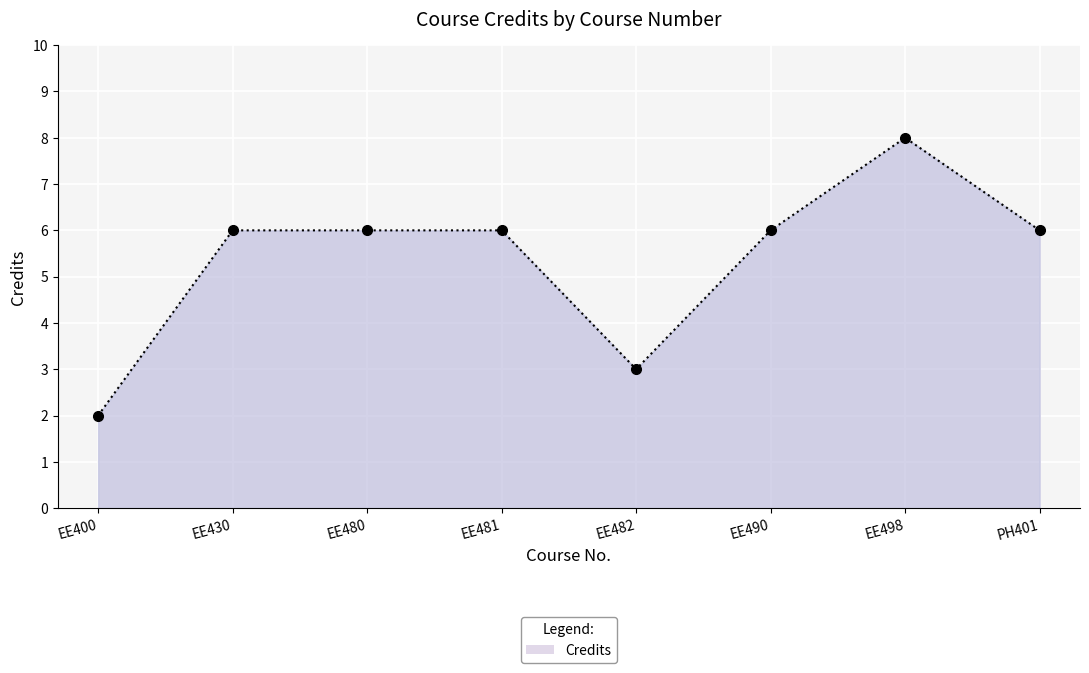

How many lines are shown in the chart?

1